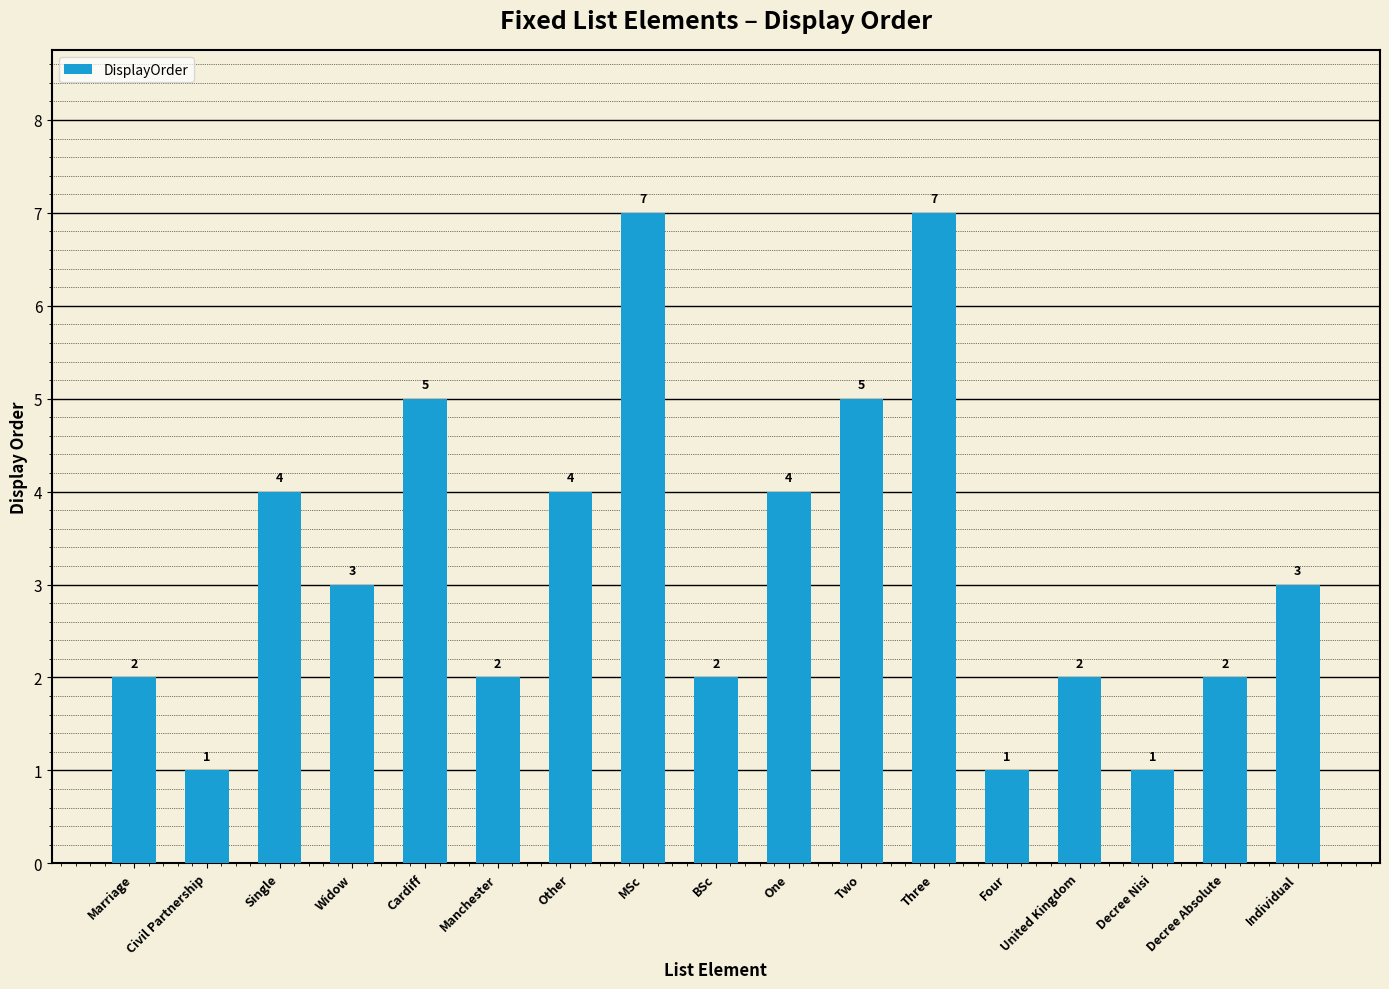

Is it true that the value at Widow is 4?

False